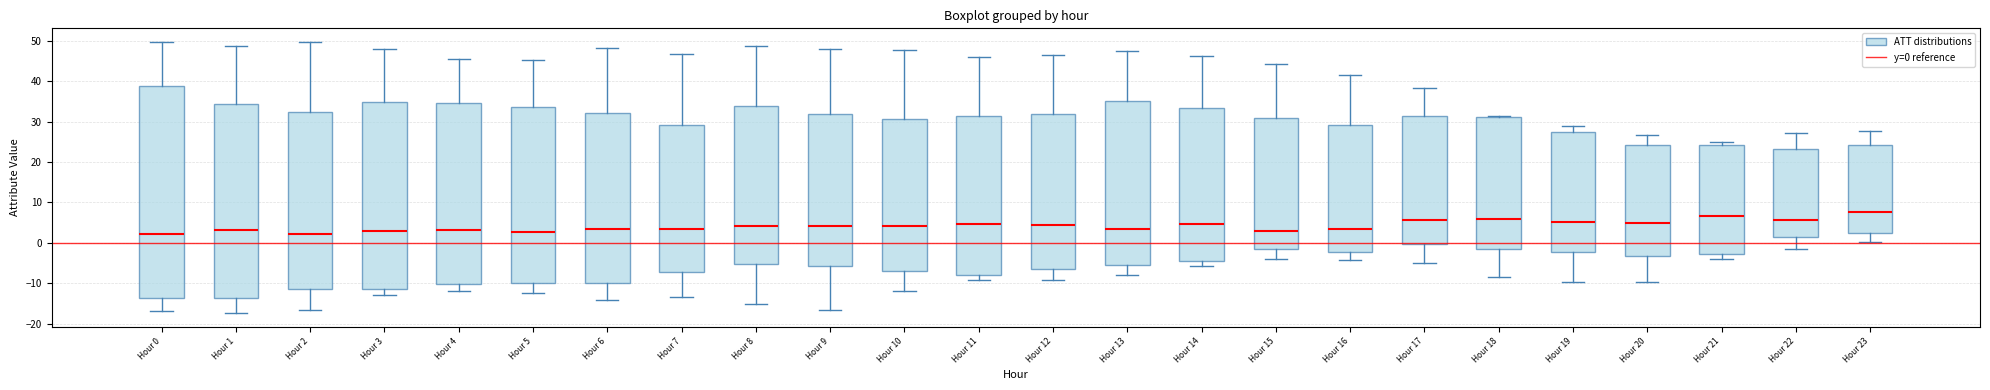

Reading left to right, transcribe this box plot: for each box, give where its median line is, the range the box spans, and where its two whiskers end, as read against the y-axis. The values are not printed on the chart, so give them approximately, as read against the axis.

Hour 0: median 2, box -14 to 39, whiskers -17 to 50
Hour 1: median 3, box -14 to 34, whiskers -17 to 49
Hour 2: median 2, box -11 to 32, whiskers -17 to 50
Hour 3: median 3, box -12 to 35, whiskers -13 to 48
Hour 4: median 3, box -10 to 35, whiskers -12 to 45
Hour 5: median 3, box -10 to 34, whiskers -12 to 45
Hour 6: median 3, box -10 to 32, whiskers -14 to 48
Hour 7: median 3, box -7 to 29, whiskers -13 to 47
Hour 8: median 4, box -5 to 34, whiskers -15 to 49
Hour 9: median 4, box -6 to 32, whiskers -17 to 48
Hour 10: median 4, box -7 to 31, whiskers -12 to 48
Hour 11: median 5, box -8 to 31, whiskers -9 to 46
Hour 12: median 4, box -6 to 32, whiskers -9 to 46
Hour 13: median 3, box -5 to 35, whiskers -8 to 47
Hour 14: median 5, box -5 to 33, whiskers -6 to 46
Hour 15: median 3, box -2 to 31, whiskers -4 to 44
Hour 16: median 3, box -2 to 29, whiskers -4 to 42
Hour 17: median 6, box 0 to 31, whiskers -5 to 38
Hour 18: median 6, box -1 to 31, whiskers -8 to 31 (just above the box's upper edge)
Hour 19: median 5, box -2 to 27, whiskers -10 to 29
Hour 20: median 5, box -3 to 24, whiskers -10 to 27
Hour 21: median 7, box -3 to 24, whiskers -4 to 25
Hour 22: median 6, box 1 to 23, whiskers -2 to 27
Hour 23: median 8, box 3 to 24, whiskers 0 to 28